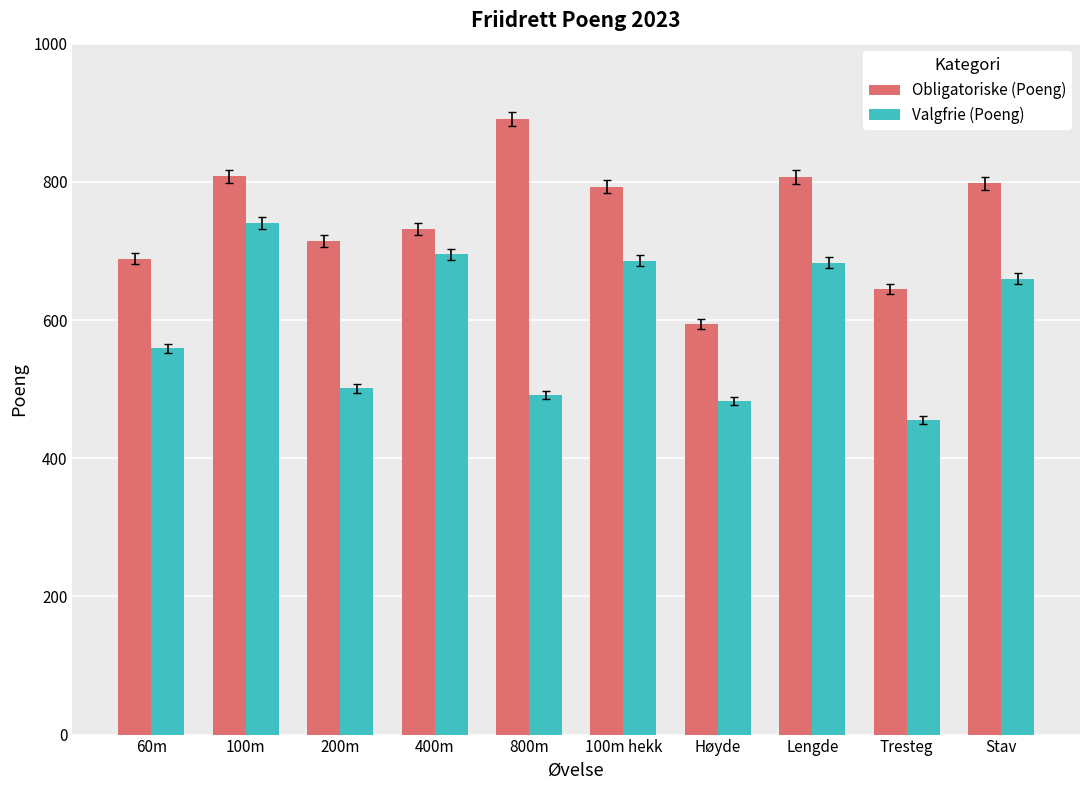

What is the total value across all series at 200m?

1215